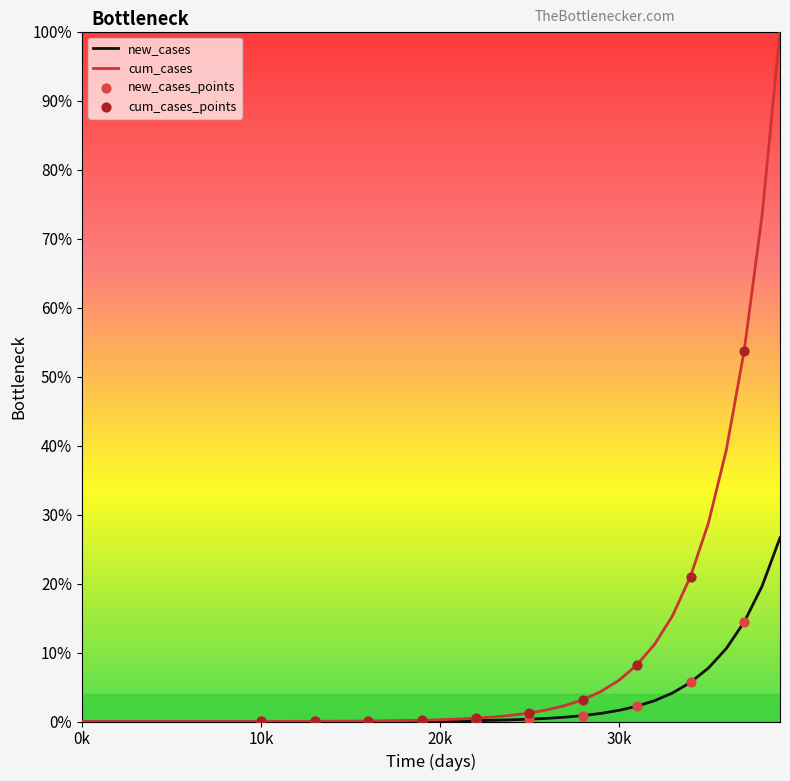

Which series has the largest range (max minus min)?

cum_cases